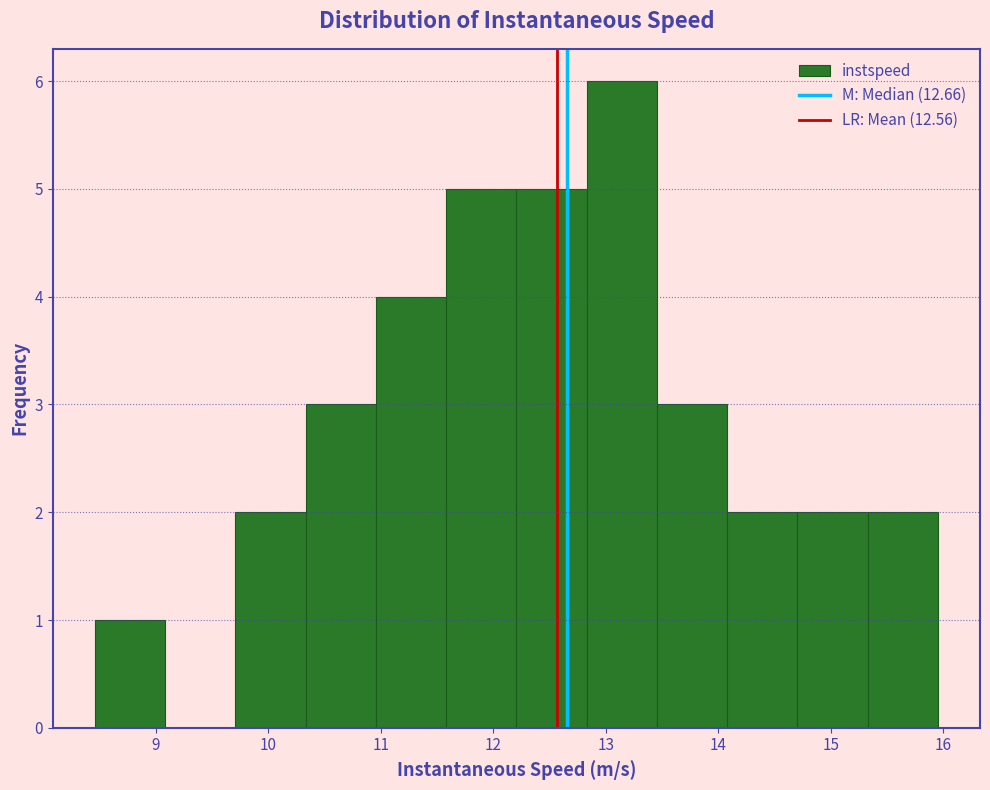

How tall is the bar that spans 9.7 to 10.3 on the x-axis? Neither the bar edges nor the heights are printed on the chart, so give them approximately, as read against the axes.

2